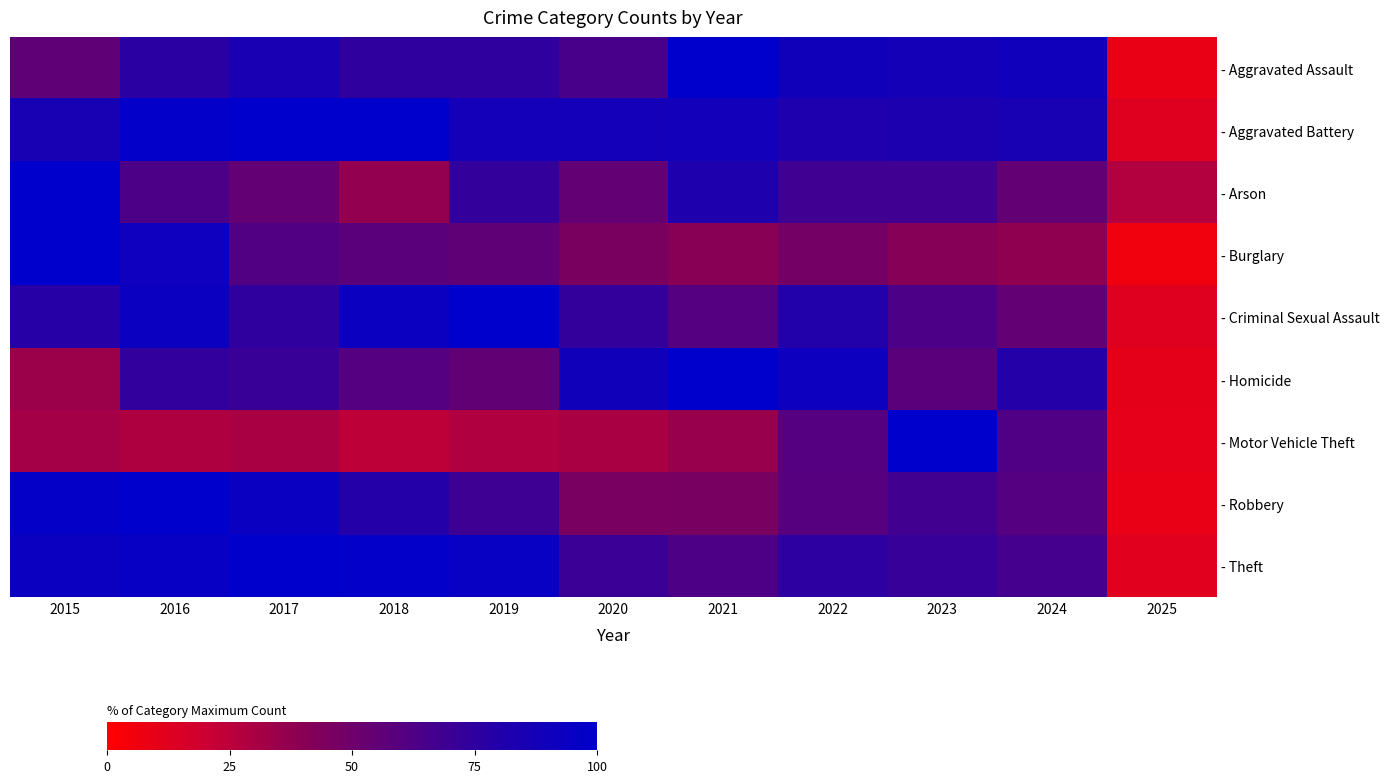

Reading left to right, extract all data points from this chart.

- Aggravated Assault: 2015=55.6	2016=76.3	2017=85.1	2018=74.6	2019=74.6	2020=65.1	2021=100.0	2022=89.5	2023=87.8	2024=90.5	2025=8.5
- Aggravated Battery: 2015=85.5	2016=98.3	2017=100.0	2018=99.7	2019=88.1	2020=88.4	2021=89.1	2022=82.2	2023=82.8	2024=85.5	2025=12.5
- Arson: 2015=100.0	2016=63.6	2017=54.5	2018=36.4	2019=72.7	2020=54.5	2021=81.8	2022=68.2	2023=68.2	2024=54.5	2025=27.3
- Burglary: 2015=100.0	2016=91.5	2017=61.4	2018=57.8	2019=55.8	2020=45.3	2021=39.9	2022=47.6	2023=40.8	2024=37.5	2025=5.6
- Criminal Sexual Assault: 2015=78.2	2016=92.7	2017=74.5	2018=92.7	2019=100.0	2020=72.7	2021=60.0	2022=80.0	2023=63.6	2024=54.5	2025=12.7
- Homicide: 2015=34.2	2016=73.7	2017=71.1	2018=60.5	2019=55.3	2020=89.5	2021=100.0	2022=92.1	2023=57.9	2024=78.9	2025=10.5
- Motor Vehicle Theft: 2015=31.7	2016=28.8	2017=30.2	2018=23.9	2019=27.8	2020=30.4	2021=35.2	2022=60.3	2023=100.0	2024=62.2	2025=9.9
- Robbery: 2015=97.6	2016=100.0	2017=93.4	2018=79.3	2019=69.0	2020=45.7	2021=45.9	2022=59.6	2023=67.5	2024=60.4	2025=8.7
- Theft: 2015=92.9	2016=95.4	2017=100.0	2018=98.4	2019=94.8	2020=70.2	2021=63.0	2022=75.9	2023=72.1	2024=66.2	2025=11.9